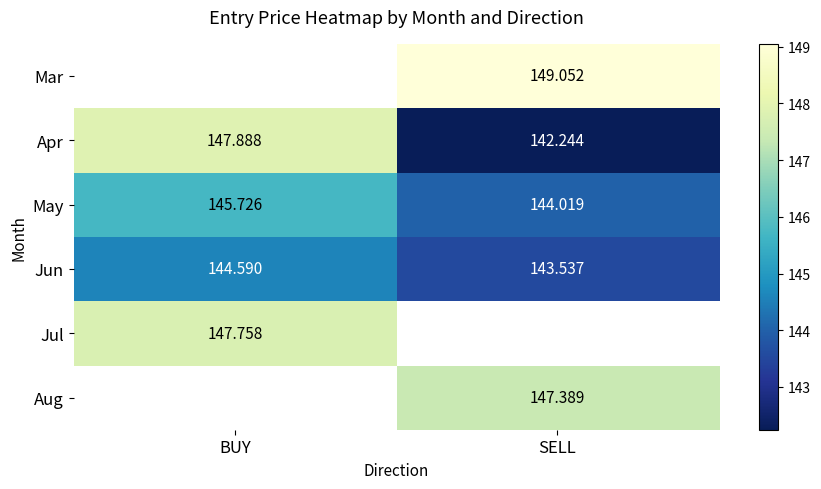

What is the spread (max minus min) of values at SELL?

6.8